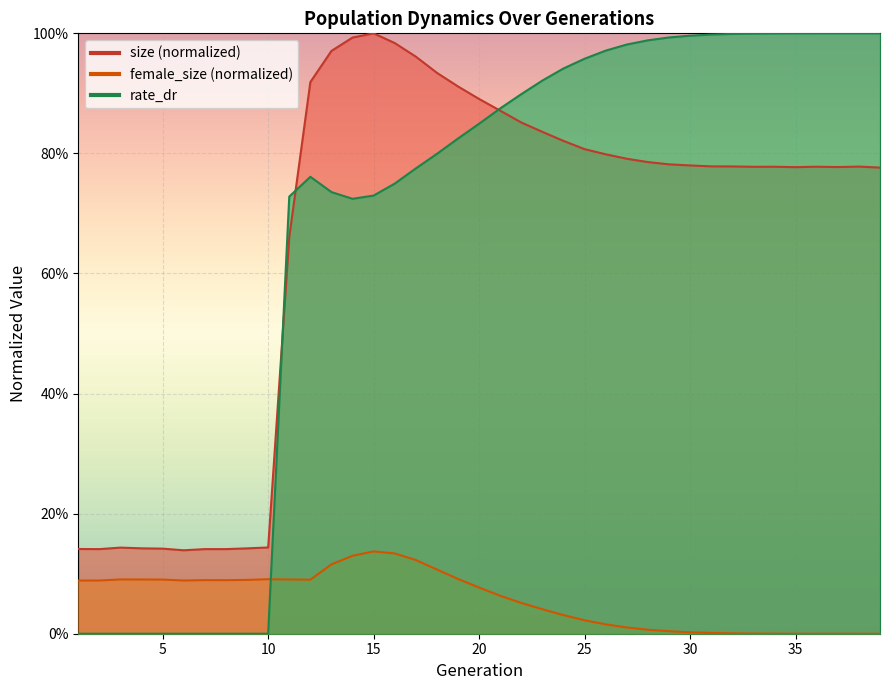

Reading left to right, what are all the values shown in this chart?

size: 1=0.1	2=0.1	3=0.1	4=0.1	5=0.1	6=0.1	7=0.1	8=0.1	9=0.1	10=0.1	11=0.7	12=0.9	13=1.0	14=1.0	15=1.0	16=1.0	17=1.0	18=0.9	19=0.9	20=0.9	21=0.9	22=0.9	23=0.8	24=0.8	25=0.8	26=0.8	27=0.8	28=0.8	29=0.8	30=0.8	31=0.8	32=0.8	33=0.8	34=0.8	35=0.8	36=0.8	37=0.8	38=0.8	39=0.8
female_size: 1=0.1	2=0.1	3=0.1	4=0.1	5=0.1	6=0.1	7=0.1	8=0.1	9=0.1	10=0.1	11=0.1	12=0.1	13=0.1	14=0.1	15=0.1	16=0.1	17=0.1	18=0.1	19=0.1	20=0.1	21=0.1	22=0.1	23=0.0	24=0.0	25=0.0	26=0.0	27=0.0	28=0.0	29=0.0	30=0.0	31=0.0	32=0.0	33=0.0	34=0.0	35=0.0	36=0.0	37=0.0	38=0.0	39=0.0
rate_dr: 1=0.0	2=0.0	3=0.0	4=0.0	5=0.0	6=0.0	7=0.0	8=0.0	9=0.0	10=0.0	11=0.7	12=0.8	13=0.7	14=0.7	15=0.7	16=0.7	17=0.8	18=0.8	19=0.8	20=0.8	21=0.9	22=0.9	23=0.9	24=0.9	25=1.0	26=1.0	27=1.0	28=1.0	29=1.0	30=1.0	31=1.0	32=1.0	33=1.0	34=1.0	35=1.0	36=1.0	37=1.0	38=1.0	39=1.0